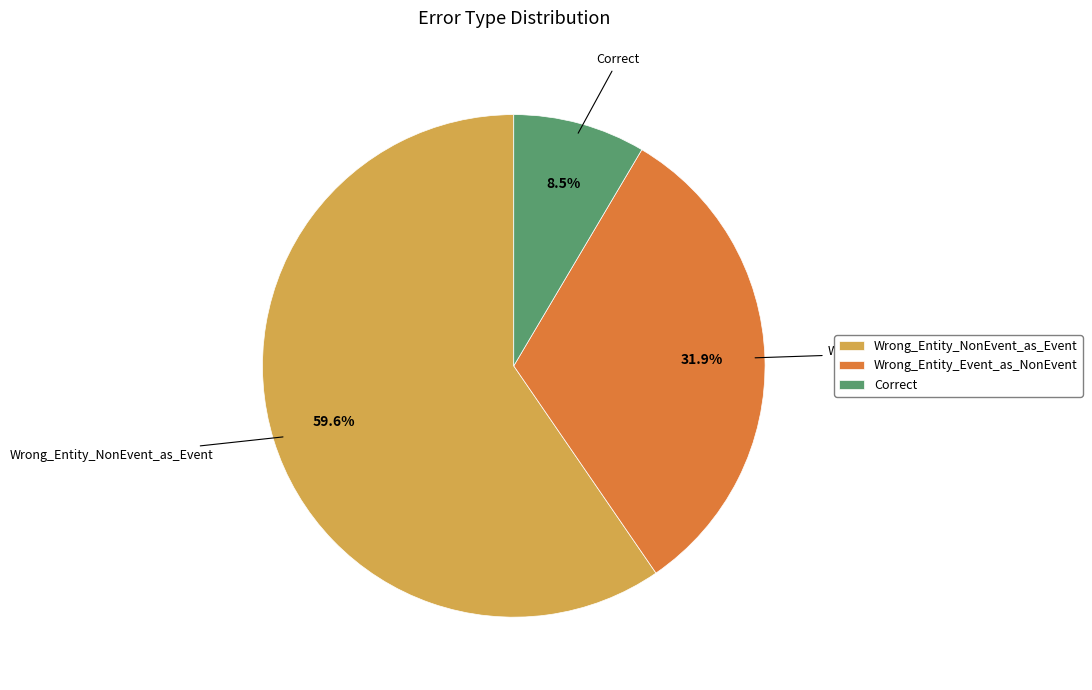

Which category accounts for the majority?

Wrong_Entity_NonEvent_as_Event